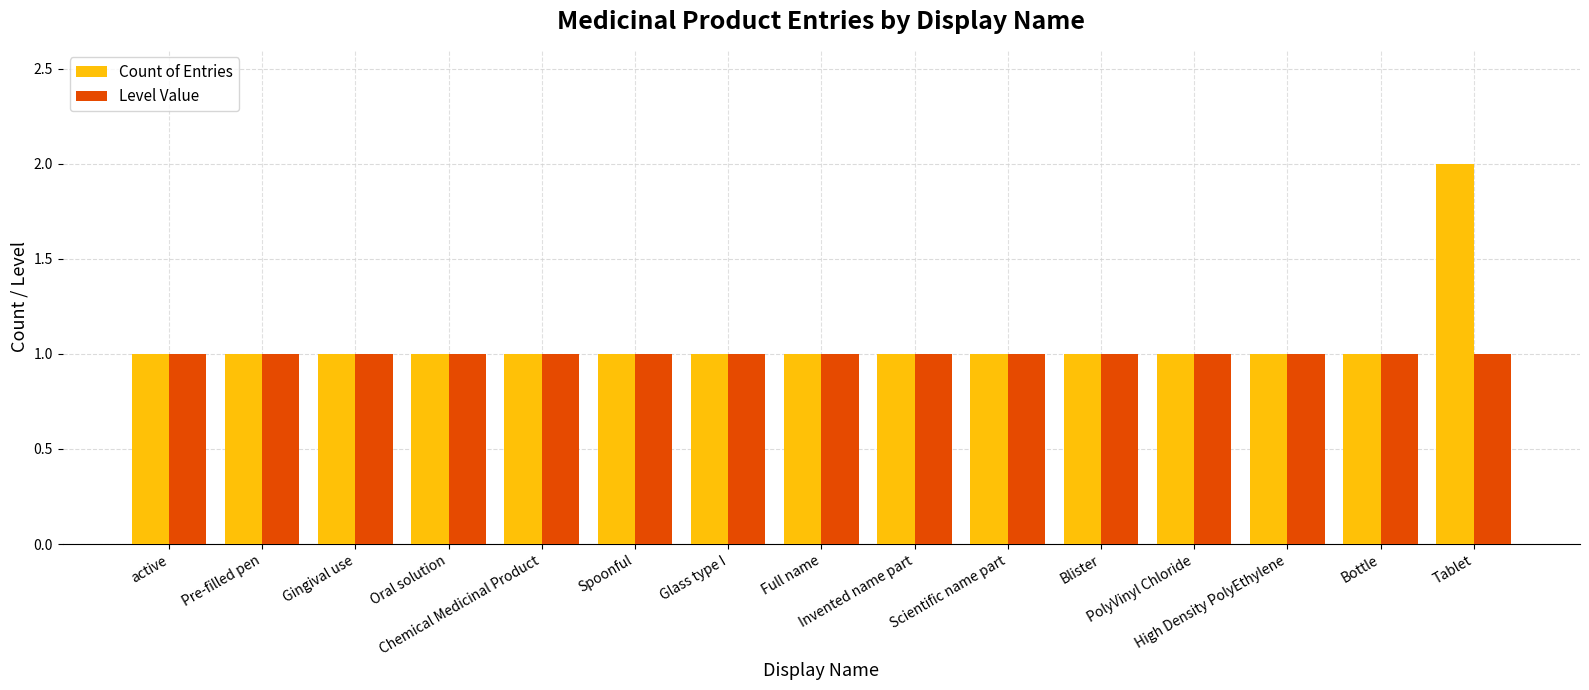

What is the label of the 13th bar from the left?

High Density PolyEthylene